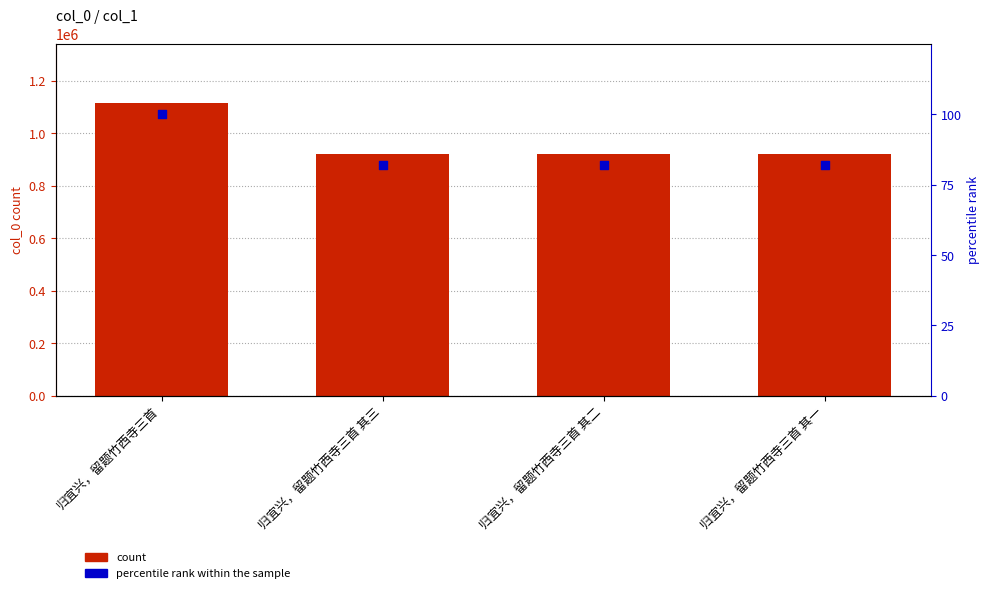

Is the value of percentile rank at 归宜兴，留题竹西寺三首 其三 greater than the value of col_0 at 归宜兴，留题竹西寺三首?

No